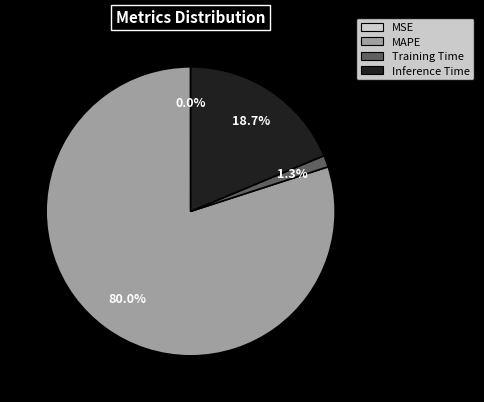

True or false: Inference Time accounts for 19% of the total.

True